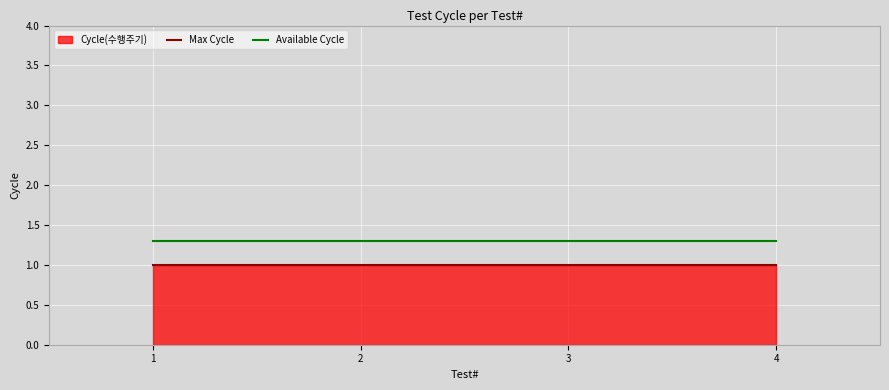

True or false: Available Cycle and Max Cycle intersect in this chart.

False